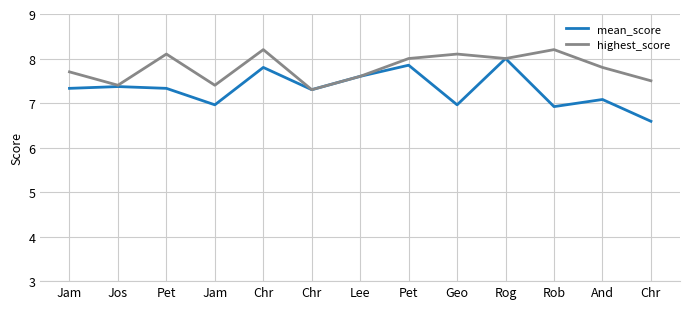

True or false: highest_score has a value of 12.7 at Jam.

False